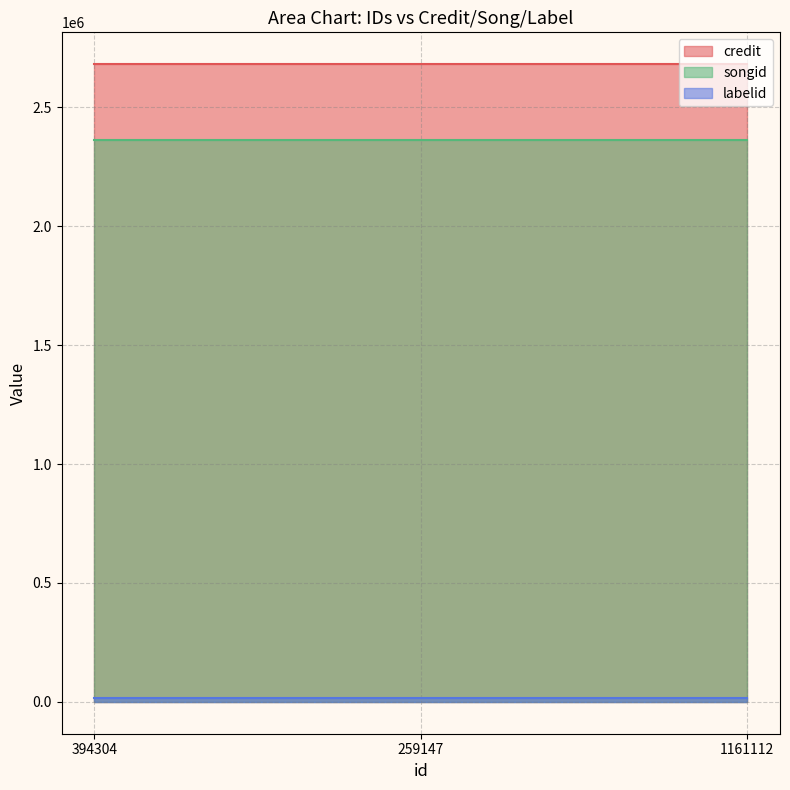

Between 394304 and 1161112, which series saw the biggest shift?

credit